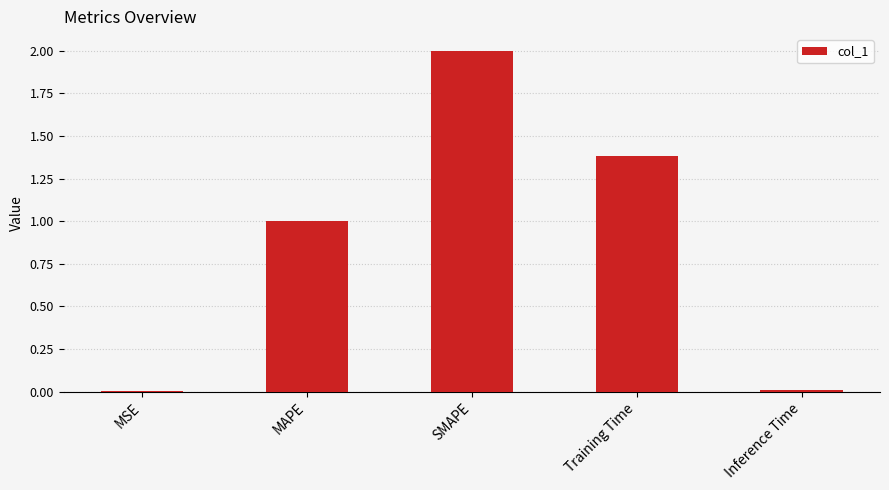

True or false: the data shows 2.0 at SMAPE.

True